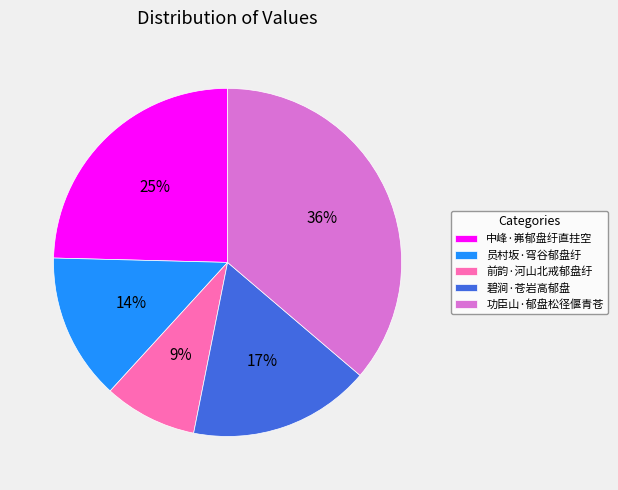

The 中峰·岪郁盘纡直拄空 slice represents 25% of the pie. True or false?

True